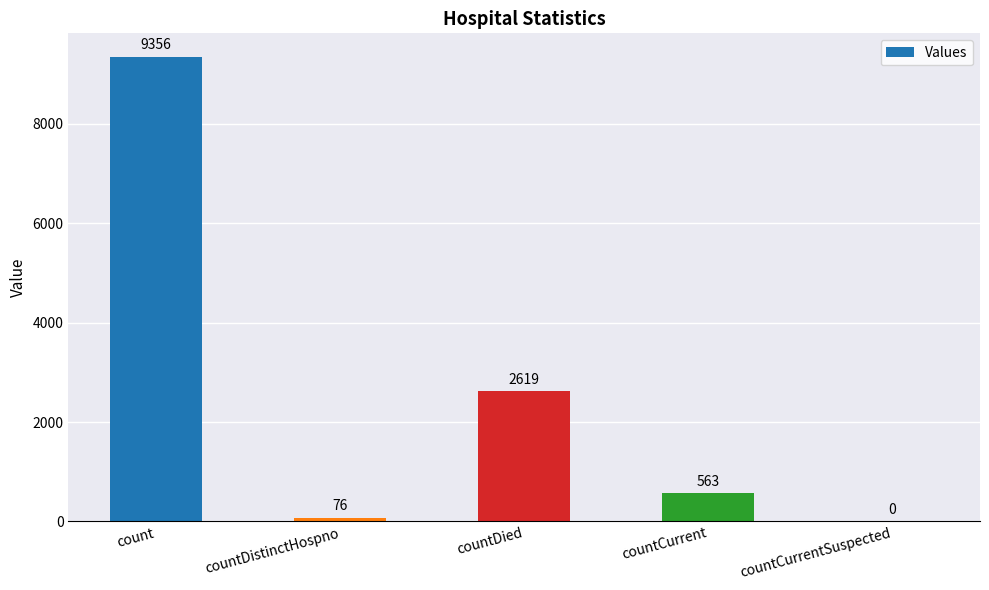

The value at countDistinctHospno is 76. True or false?

True